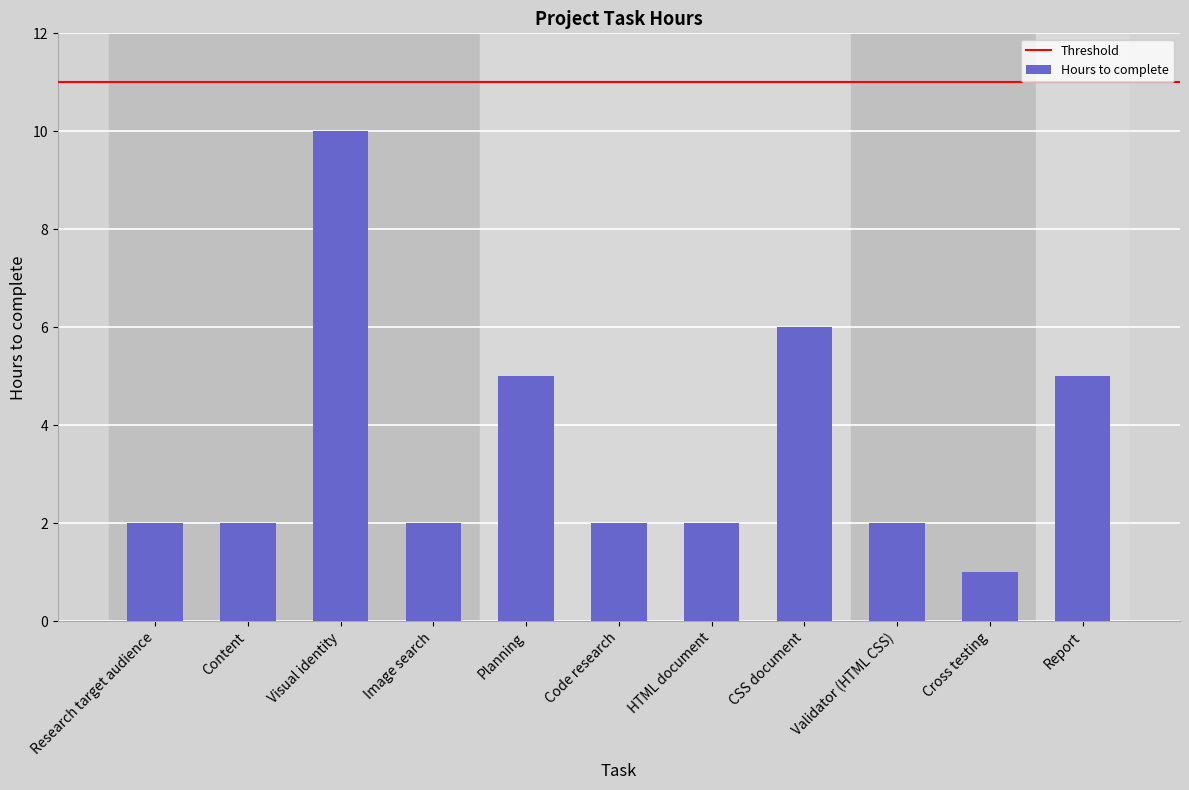

What is the difference between the values at Planning and Code research?

3